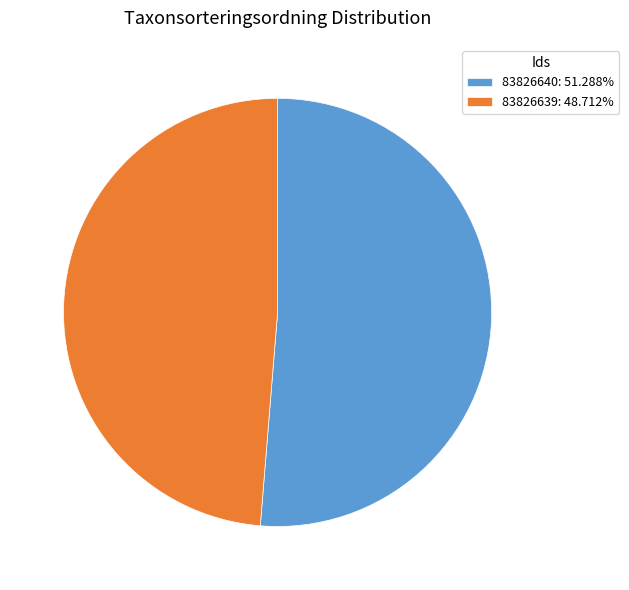

Combined, do 83826639: 48.712% and 83826640: 51.288% account for over 50%?

Yes